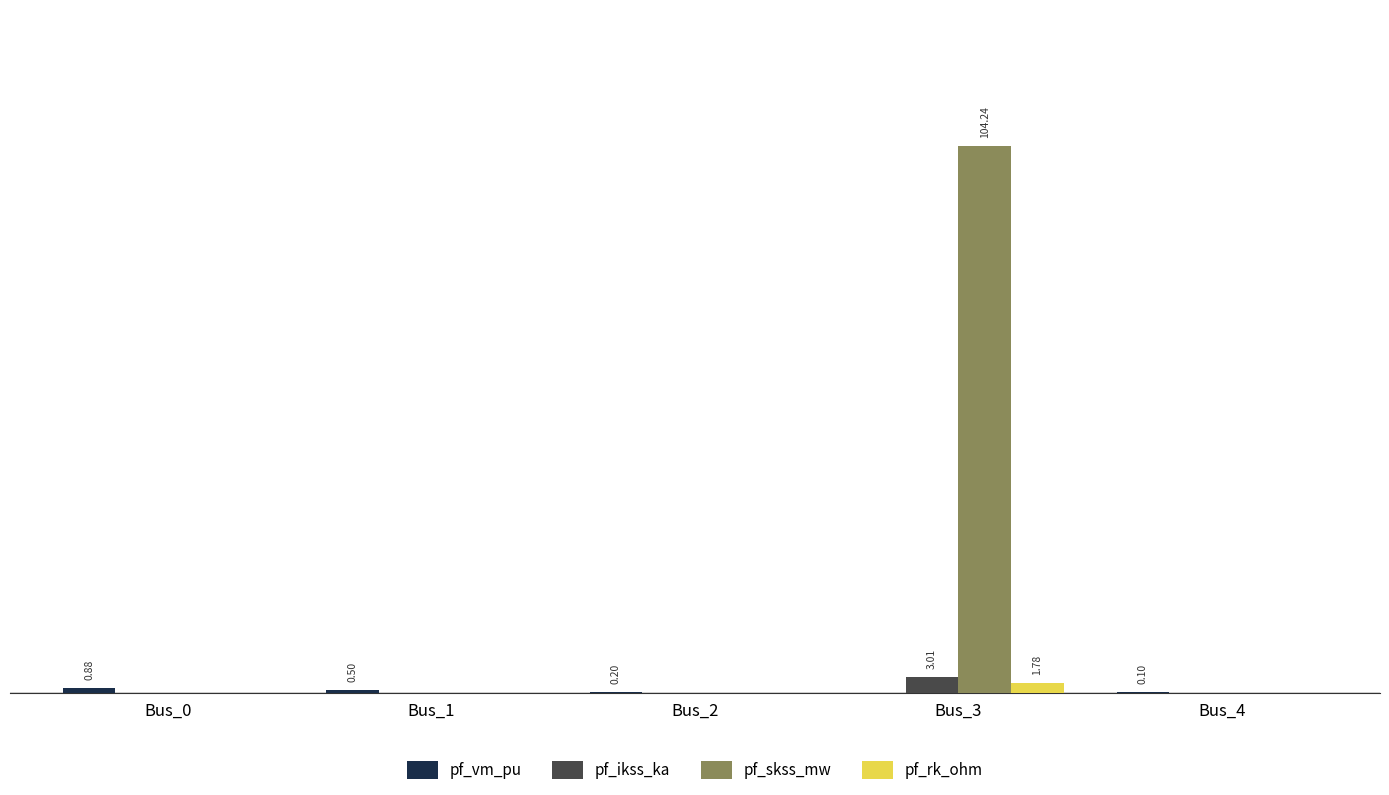

At which label is pf_rk_ohm closest to 0?

Bus_0